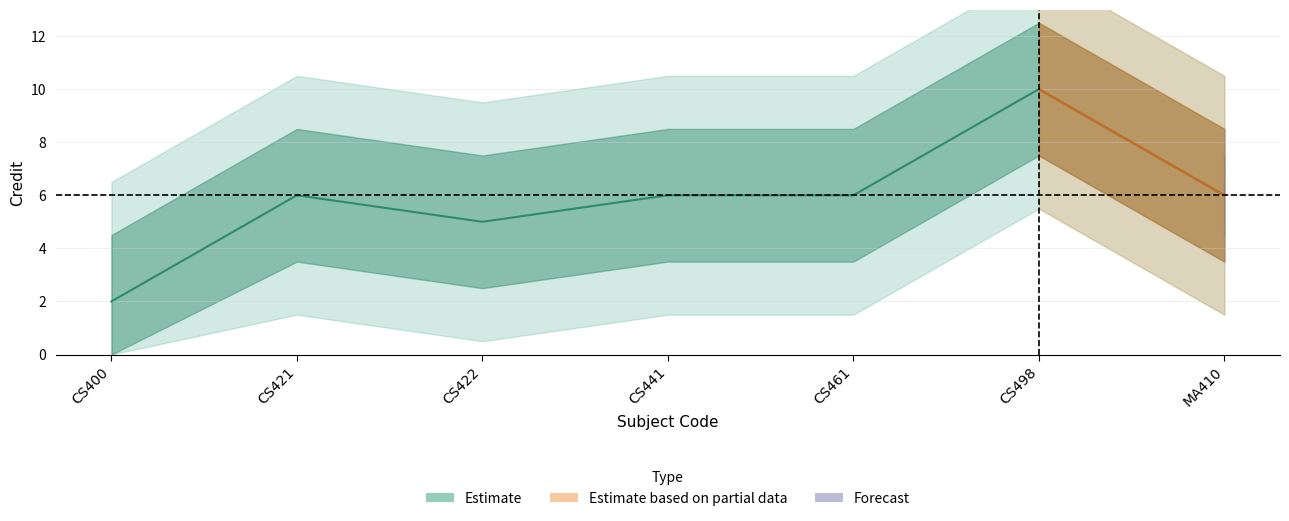

True or false: the data shows 4 at 5.

False